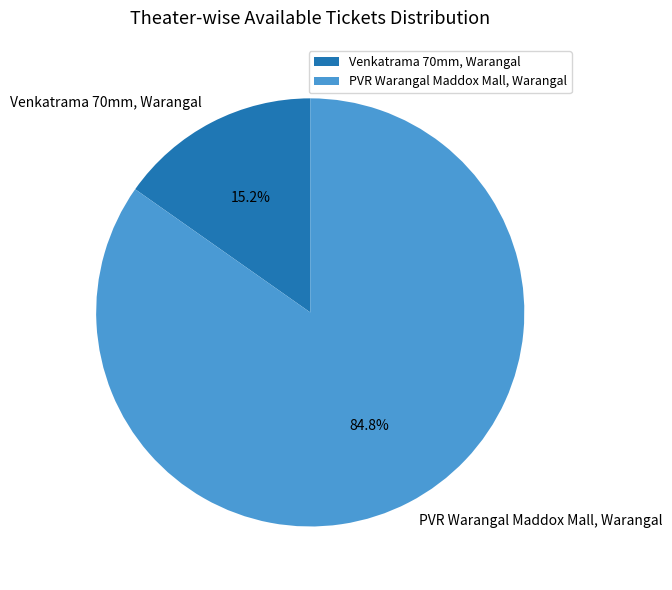

Rank the categories by value from lowest to highest.

Venkatrama 70mm, Warangal, PVR Warangal Maddox Mall, Warangal